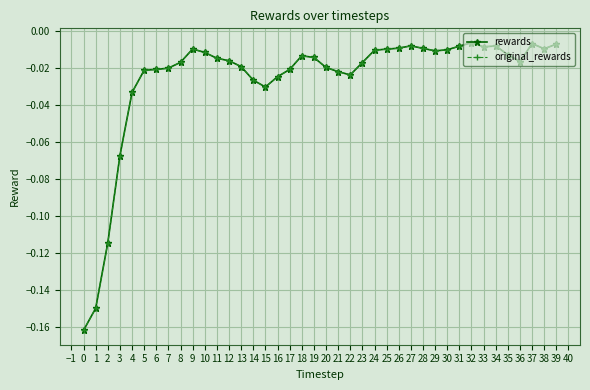

True or false: original_rewards and rewards intersect in this chart.

False